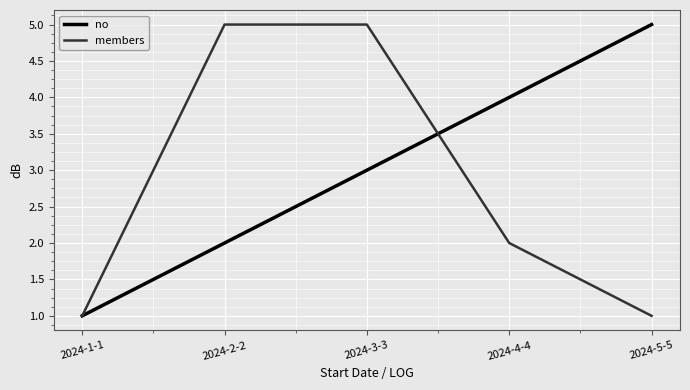

List the series in order of their overall mean, highest first.

no, members